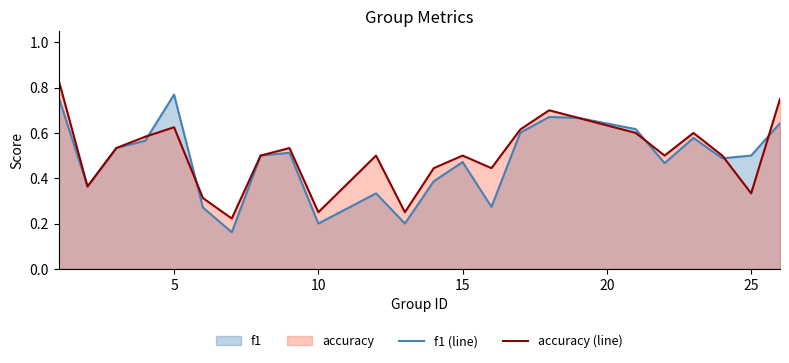

At how many categories does at least one series exceed 0?

24